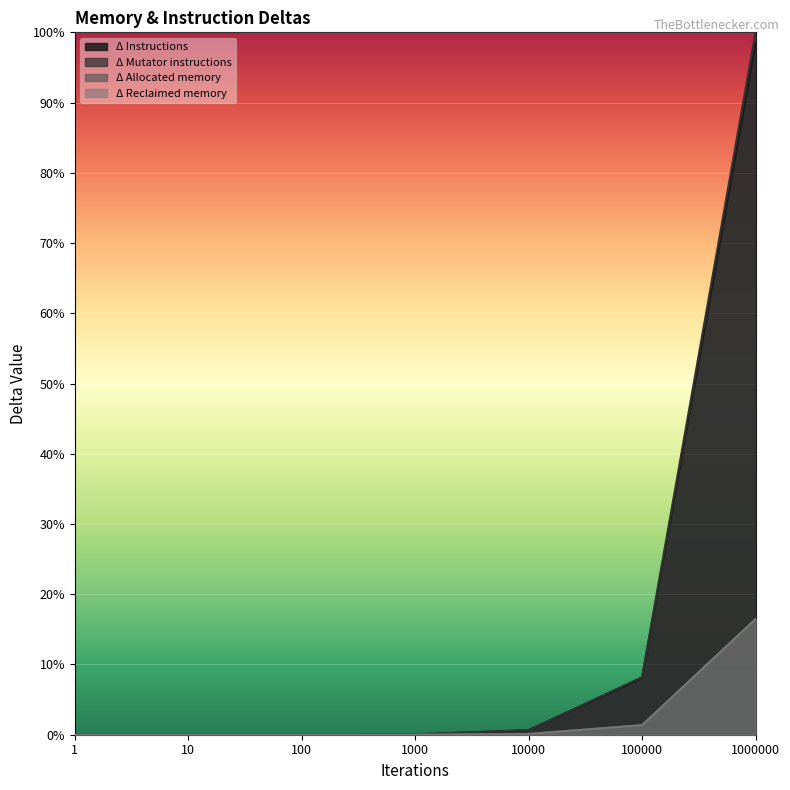

Between 1 and 10, which series saw the biggest shift?

Δ Mutator instructions